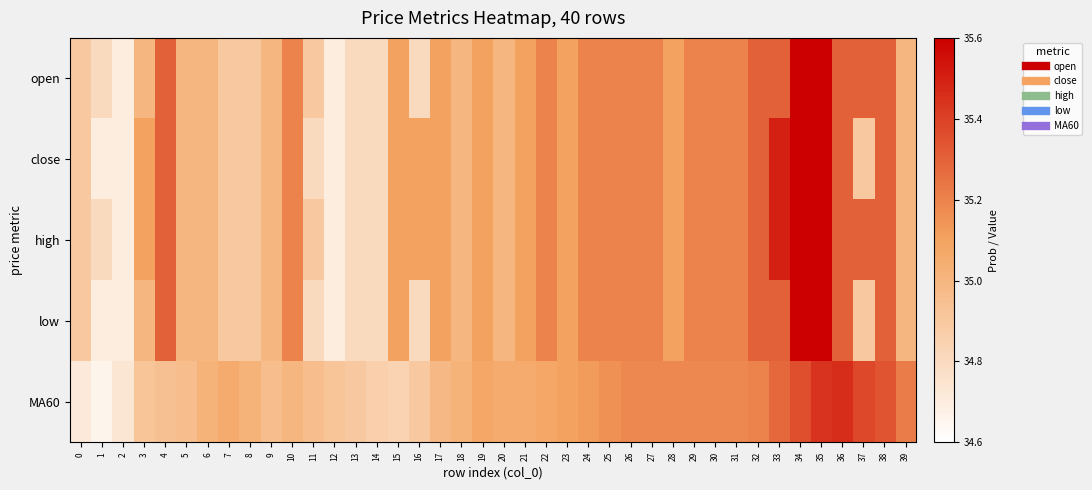

Rank the series at 25 from lowest to highest value.

MA60, open, close, high, low